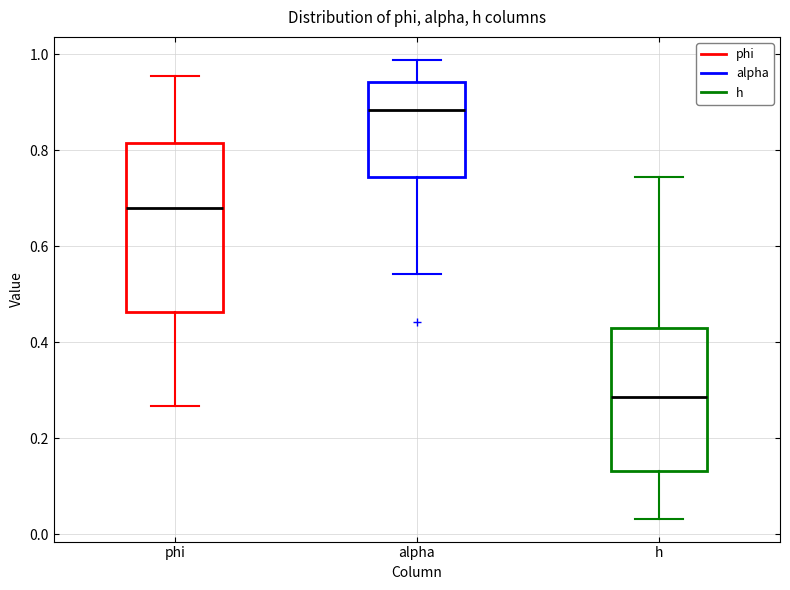

Reading left to right, transcribe this box plot: for each box, give where its median line is, the range the box spans, and where its two whiskers end, as read against the y-axis. The values are not printed on the chart, so give them approximately, as read against the axis.

phi: median 0.68, box 0.46 to 0.82, whiskers 0.26 to 0.96
alpha: median 0.88, box 0.74 to 0.94, whiskers 0.54 to 0.98
h: median 0.28, box 0.14 to 0.42, whiskers 0.04 to 0.74